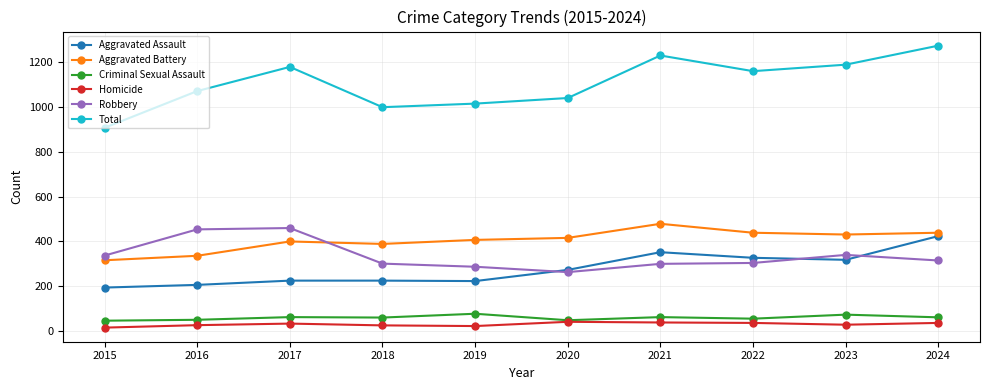

How many data points in Total are less than 1161?

5